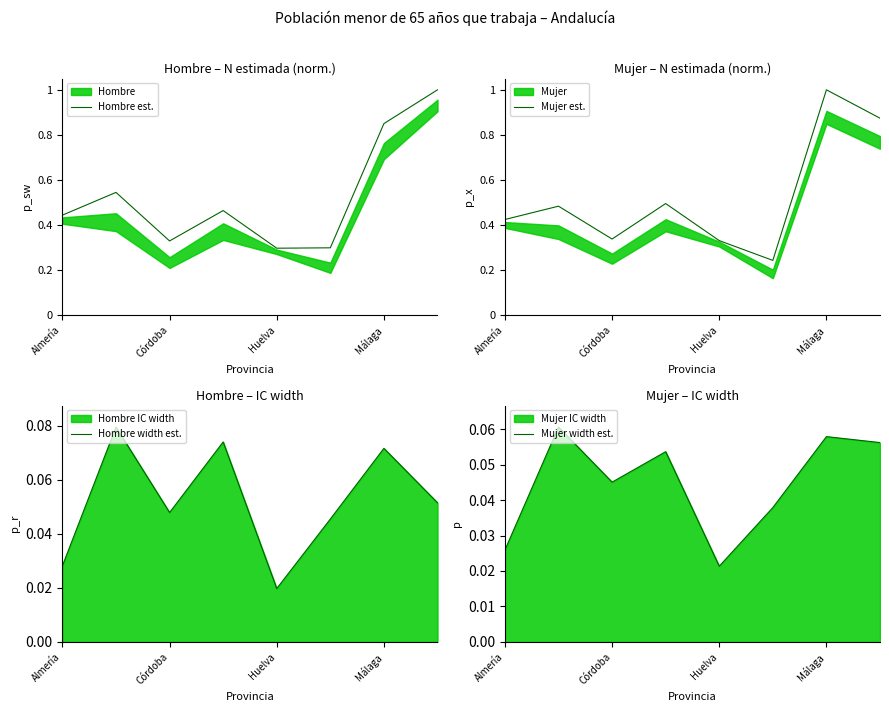

Reading right to left, transcribe all the data shown in this chart.

Hombre est.: 1.0	0.8	0.3	0.3	0.5	0.3	0.5	0.4
Mujer est.: 0.9	1.0	0.2	0.3	0.5	0.3	0.5	0.4
Hombre width est.: 0.1	0.1	0.0	0.0	0.1	0.0	0.1	0.0
Mujer width est.: 0.1	0.1	0.0	0.0	0.1	0.0	0.1	0.0